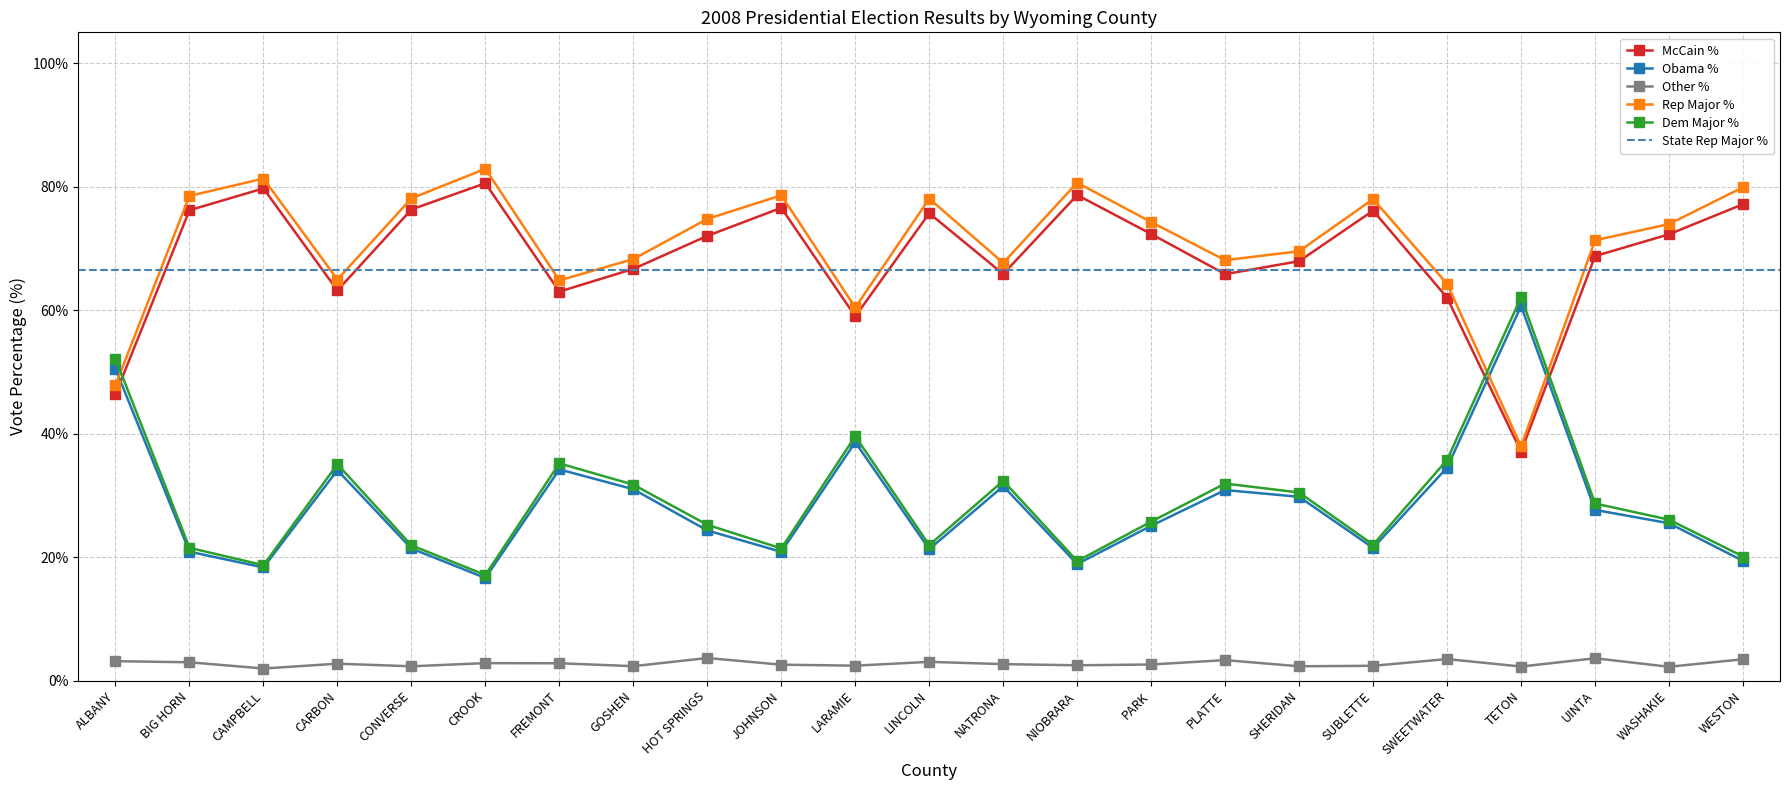

True or false: Obama % and Other % intersect in this chart.

False